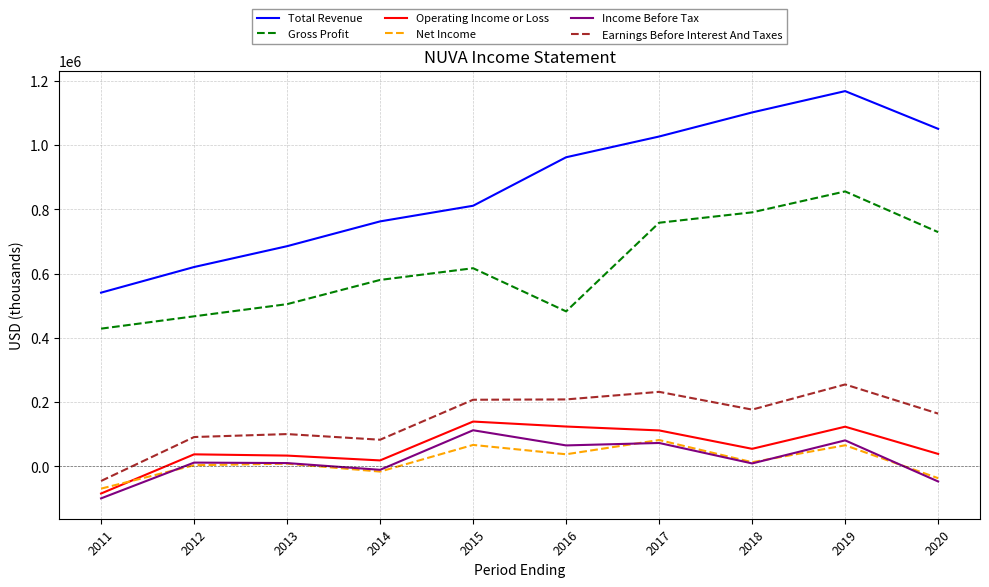

Which series changed the most between 2016 and 2017?

Gross Profit